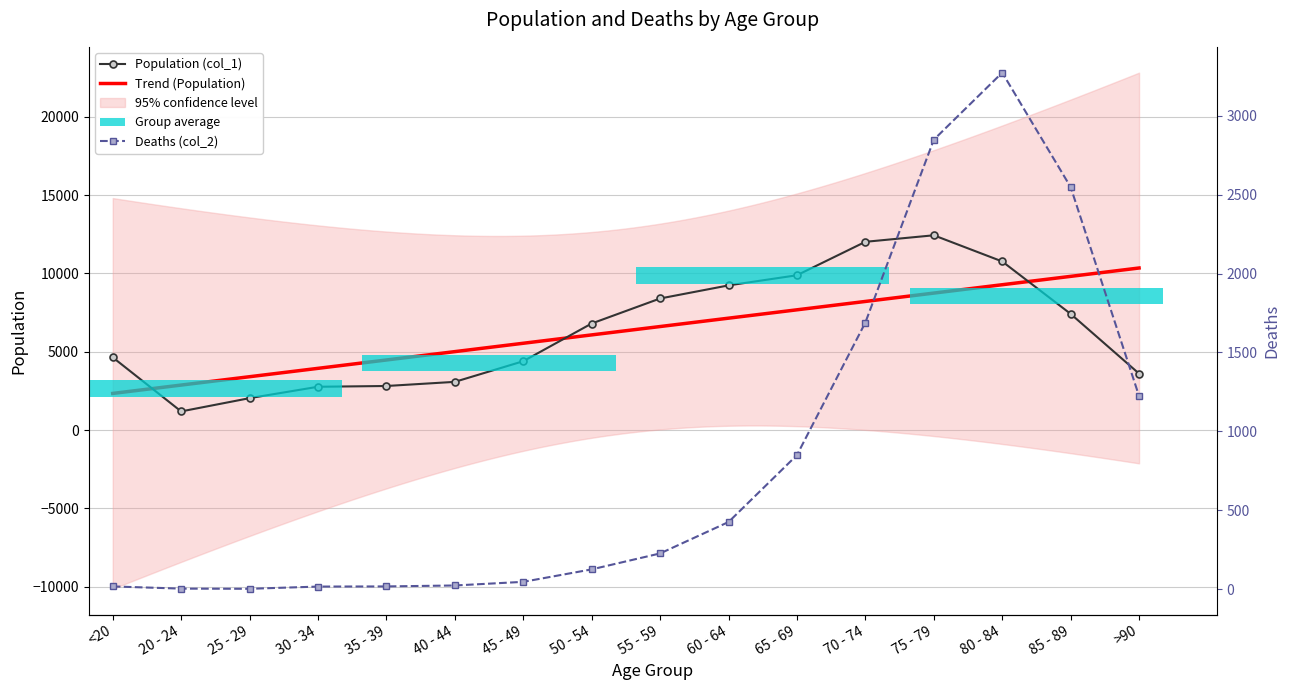

Are the bars grouped side by side (vs. stacked)?

Yes